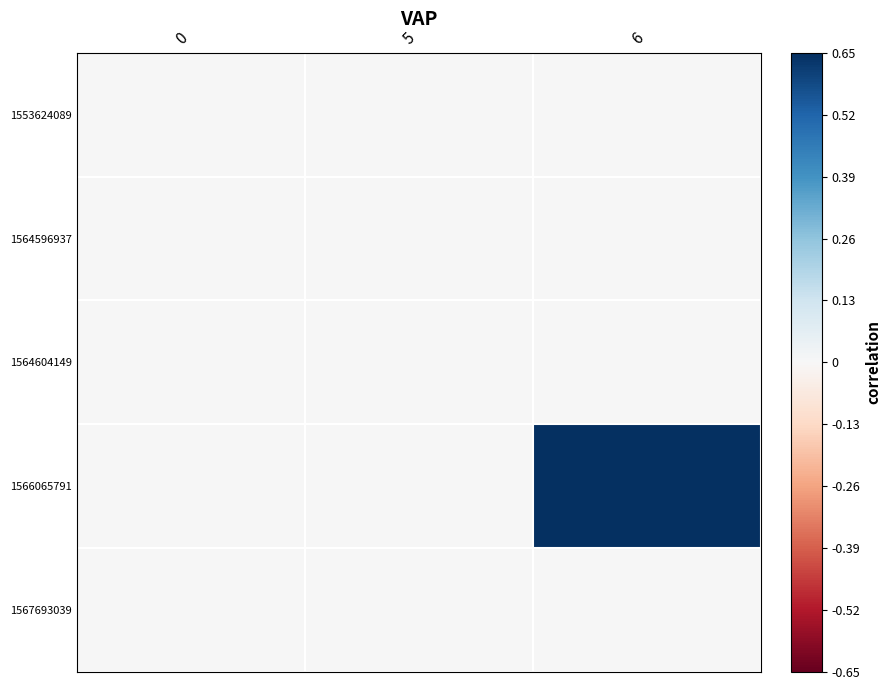

Reading left to right, transcribe all the data shown in this chart.

1553624089: 0=0	5=0	6=0
1564596937: 0=0	5=0	6=0
1564604149: 0=0	5=0	6=0
1566065791: 0=0	5=0	6=1
1567693039: 0=0	5=0	6=0